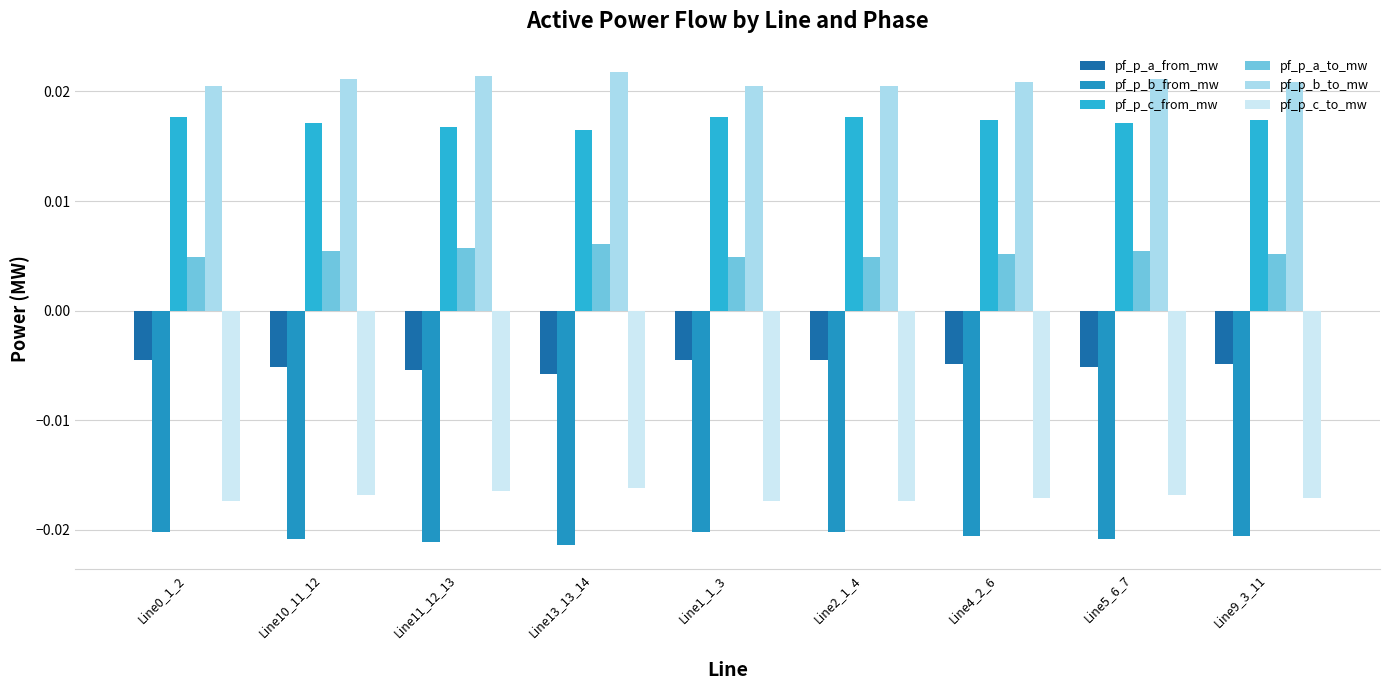

The pf_p_a_from_mw series shows -0.0 at Line4_2_6. True or false?

False